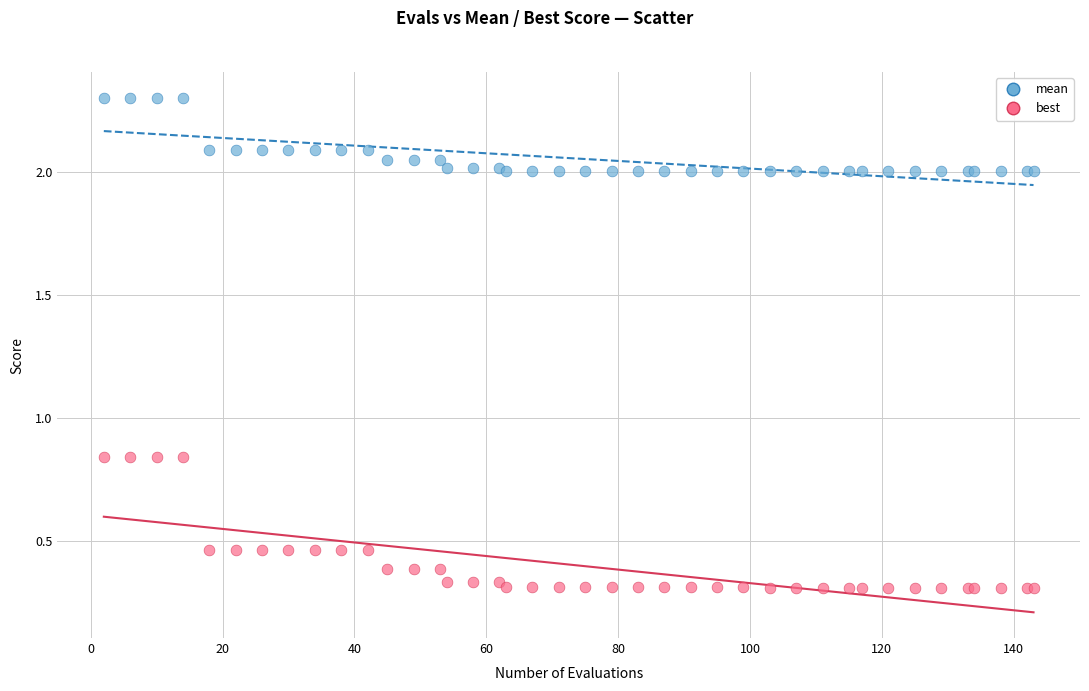

Which series contains the highest Y value?

mean